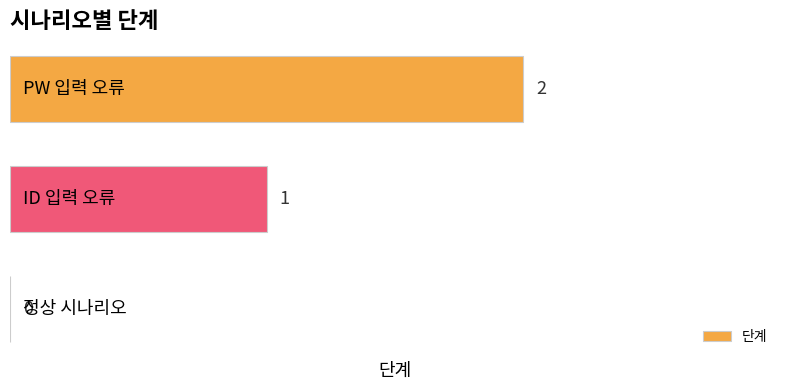

How many series are shown in this chart?

1